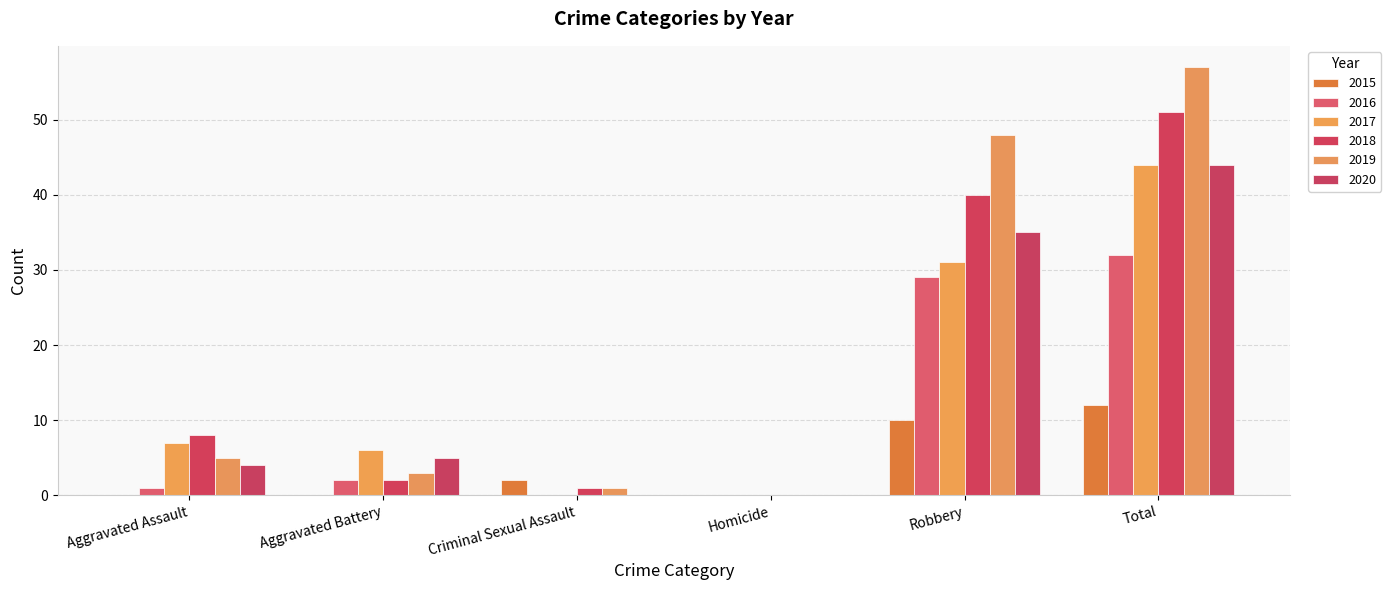

Is the value of 2020 at Total greater than the value of 2019 at Robbery?

No